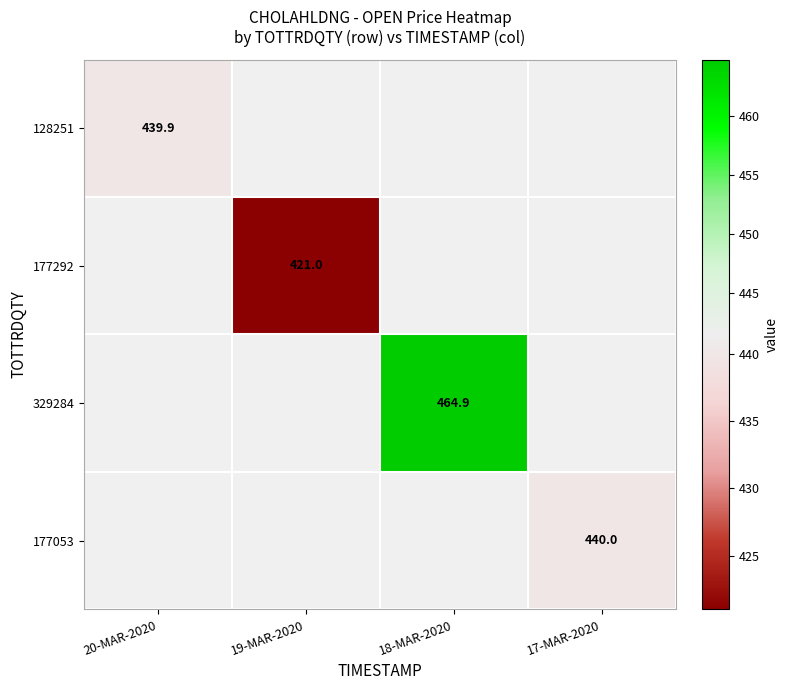

At which category does the chart reach its peak across all series?

18-MAR-2020